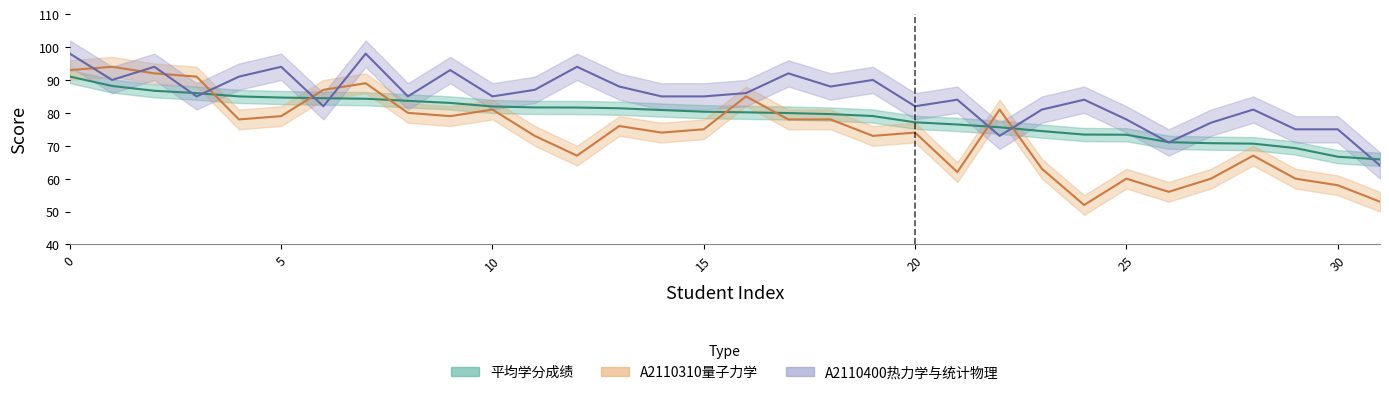

Rank the series by their average value, from lowest to highest.

A2110310量子力学, 平均学分成绩, A2110400热力学与统计物理